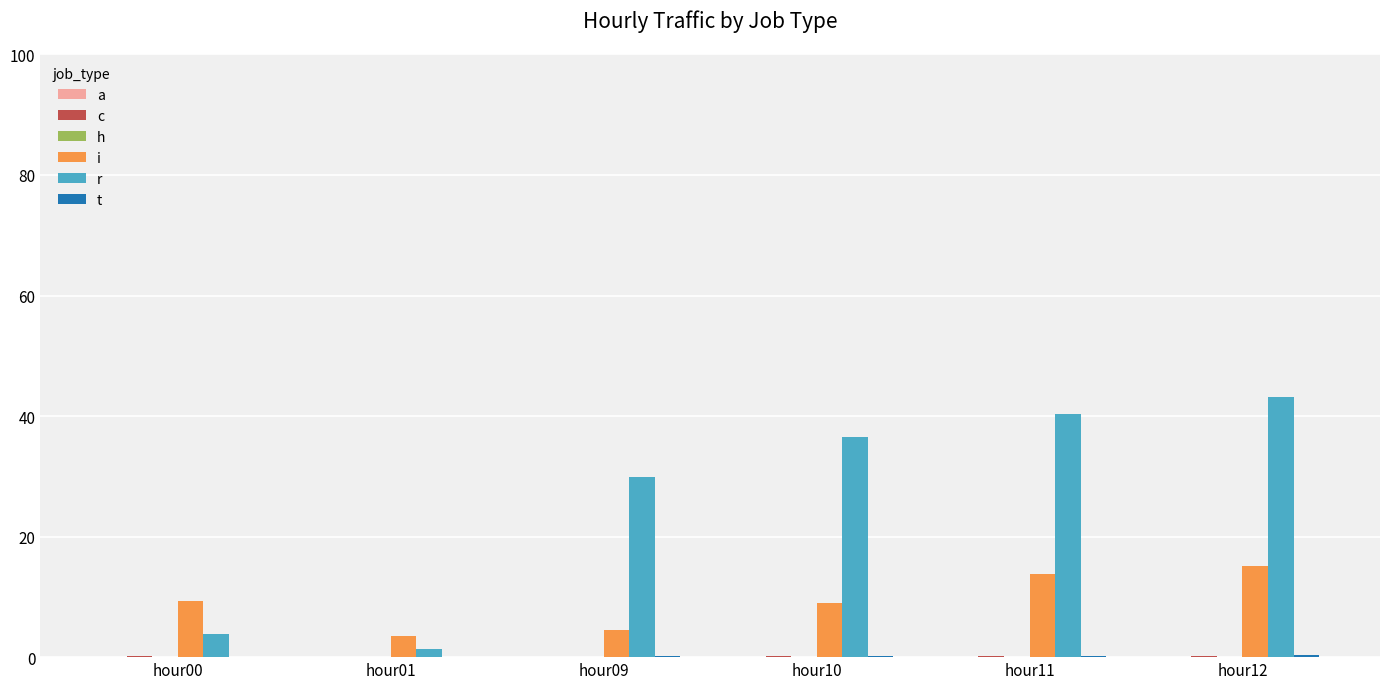

Does the chart contain stacked bars?

No